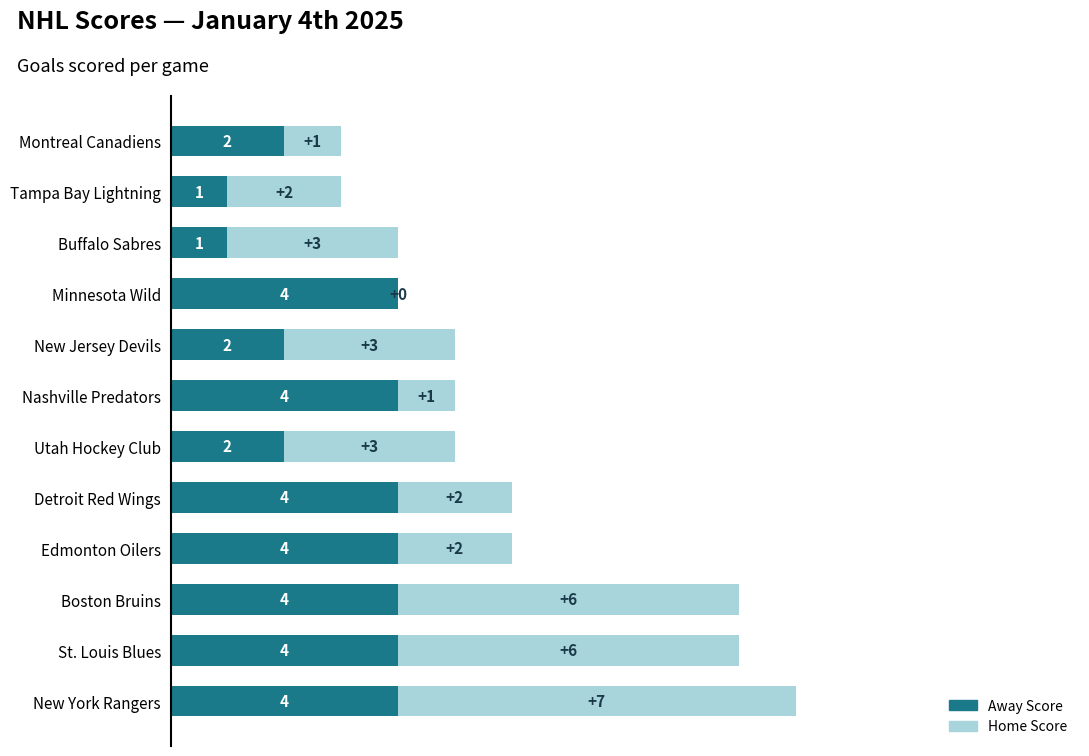

The value of Away Score at Detroit Red Wings is 4. True or false?

True